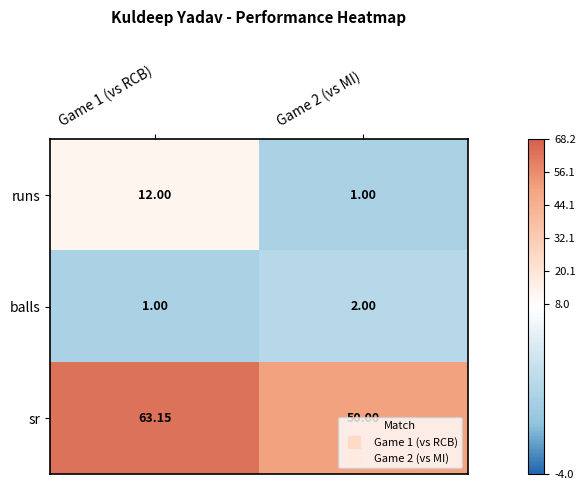

Is the value of sr at Game 1 (vs RCB) greater than the value of runs at Game 2 (vs MI)?

Yes